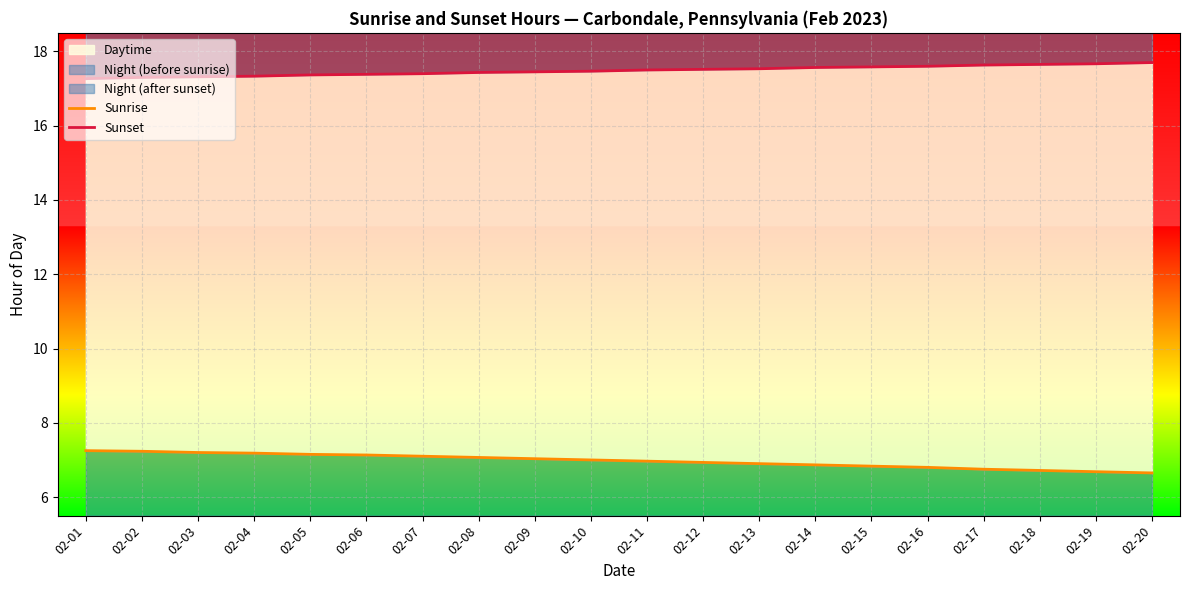

True or false: Sunset and Sunrise intersect in this chart.

False